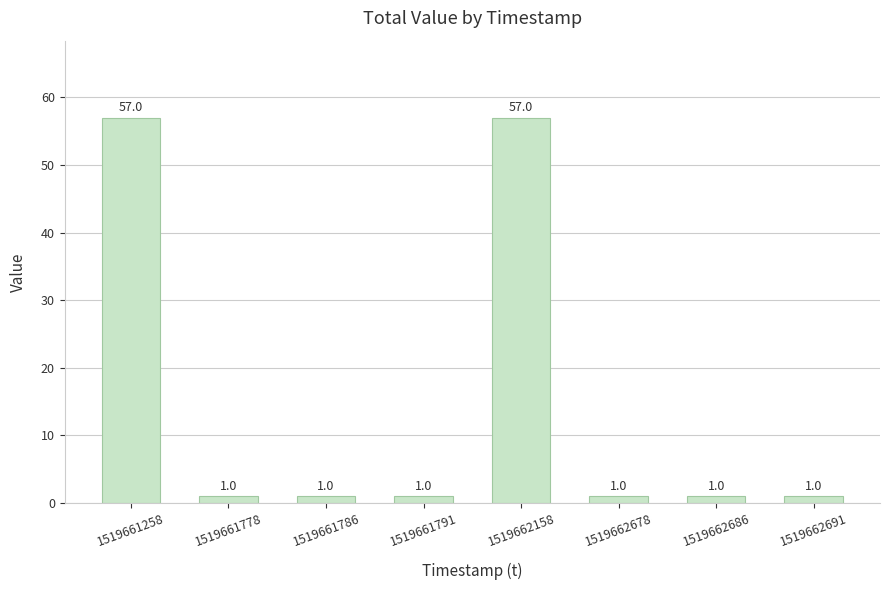

What is the difference between the second highest and second lowest values?

56